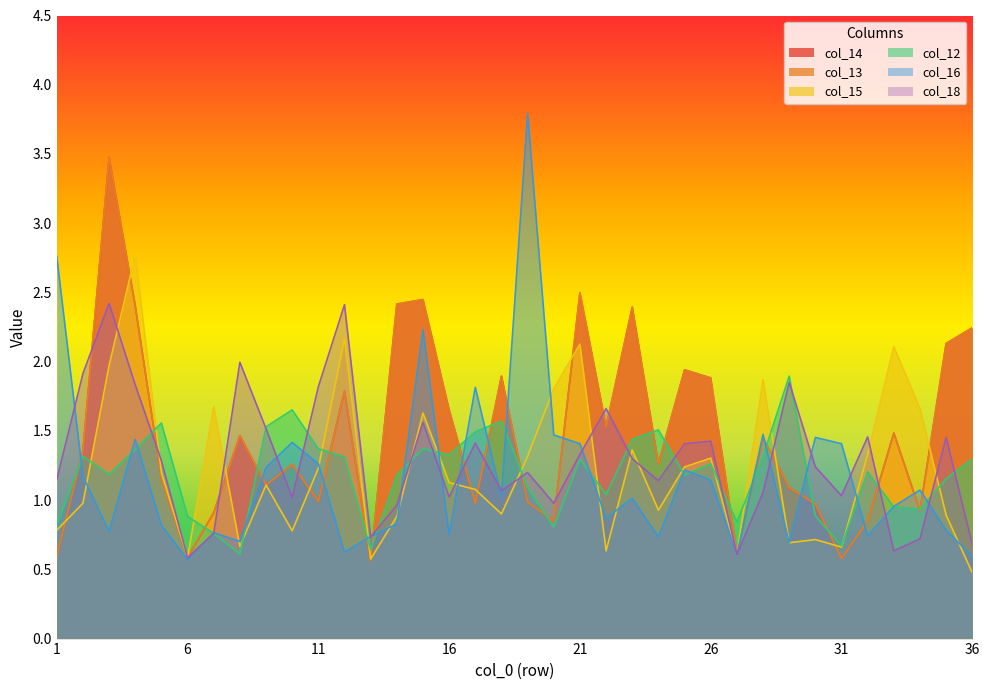

What is the difference between the col_15 values at 18 and 36?

0.4